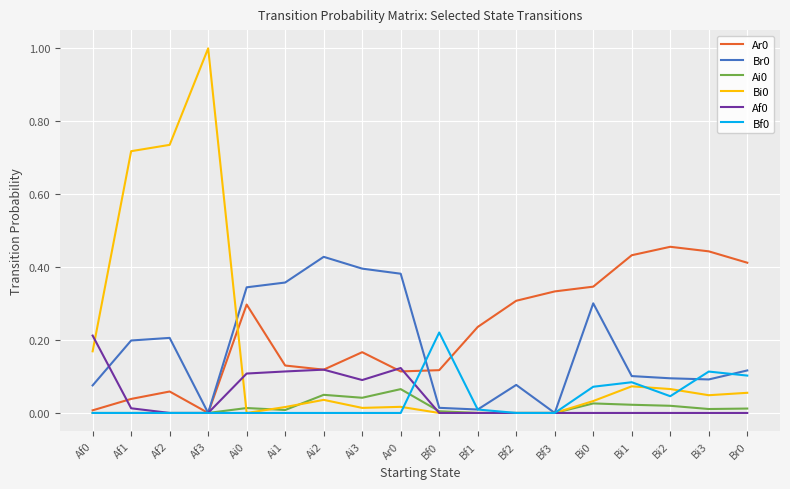

True or false: Bi0 and Ar0 cross at least once.

True